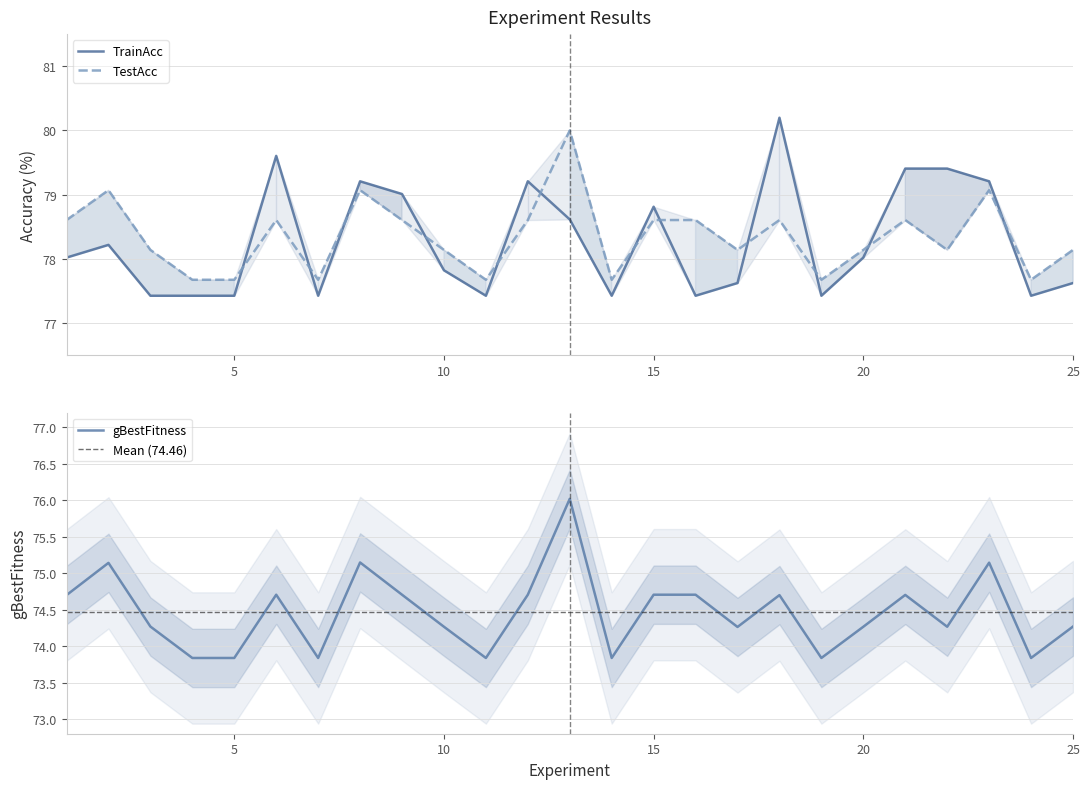

Where is the first local maximum for TrainAcc?

2